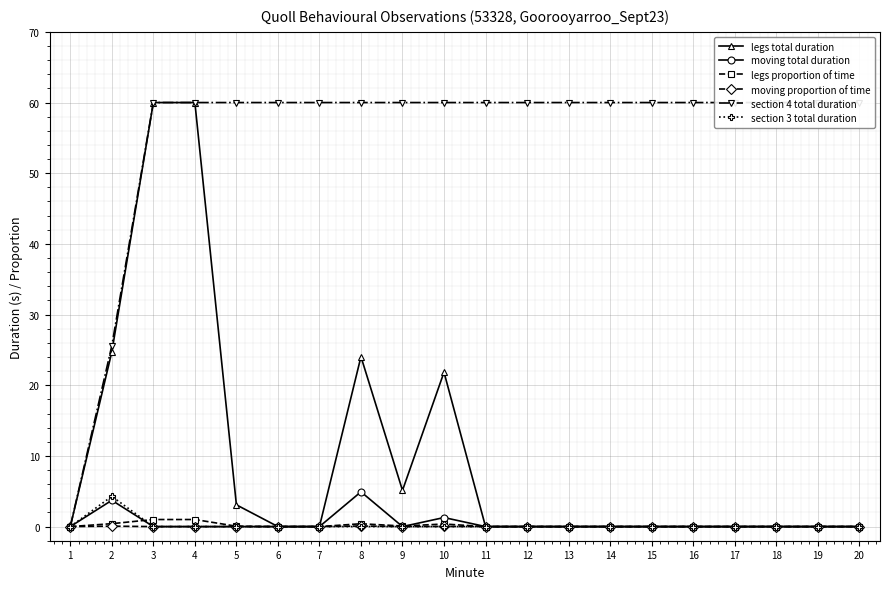

Reading right to left, transcribe all the data shown in this chart.

legs total duration: 0.0	0.0	0.0	0.0	0.0	0.0	0.0	0.0	0.0	0.0	21.8	5.1	24.0	0.0	0.0	3.1	60.0	60.0	24.7	0.0
moving total duration: 0.0	0.0	0.0	0.0	0.0	0.0	0.0	0.0	0.0	0.0	1.3	0.0	4.9	0.0	0.0	0.0	0.0	0.0	3.7	0.0
legs proportion of time: 0.0	0.0	0.0	0.0	0.0	0.0	0.0	0.0	0.0	0.0	0.4	0.1	0.4	0.0	0.0	0.1	1.0	1.0	0.4	0.0
moving proportion of time: 0.0	0.0	0.0	0.0	0.0	0.0	0.0	0.0	0.0	0.0	0.0	0.0	0.1	0.0	0.0	0.0	0.0	0.0	0.1	0.0
section 4 total duration: 60.0	60.0	60.0	60.0	60.0	60.0	60.0	60.0	60.0	60.0	60.0	60.0	60.0	60.0	60.0	60.0	60.0	60.0	25.6	0.0
section 3 total duration: 0.0	0.0	0.0	0.0	0.0	0.0	0.0	0.0	0.0	0.0	0.0	0.0	0.0	0.0	0.0	0.0	0.0	0.0	4.3	0.0